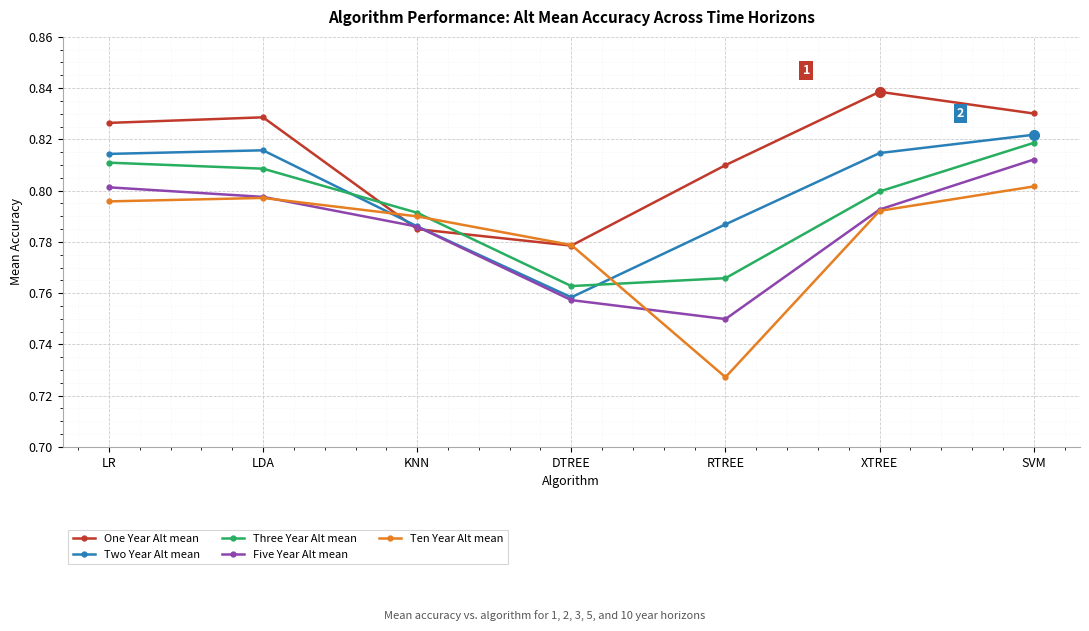

Rank the categories by One Year Alt mean value from lowest to highest.

DTREE, KNN, RTREE, LR, LDA, SVM, XTREE